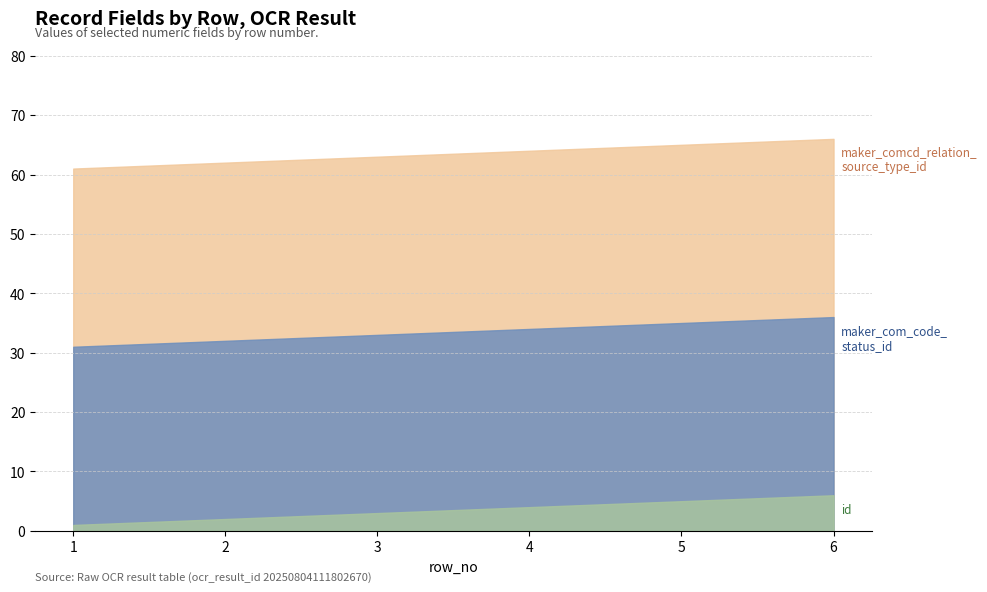

True or false: maker_comcd_relation_source_type_id has a value of 9 at 5.

False